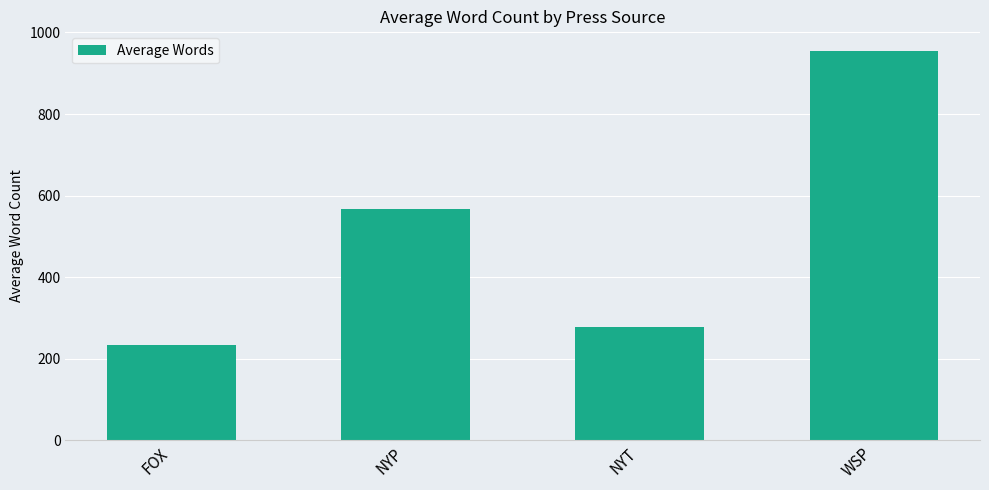

Reading left to right, extract all data points from this chart.

235	567	278	955